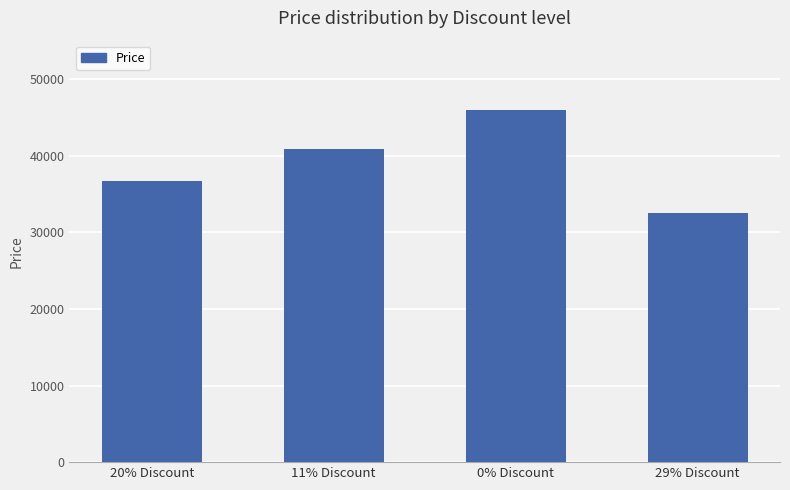

At which category does the chart reach its peak across all series?

0% Discount